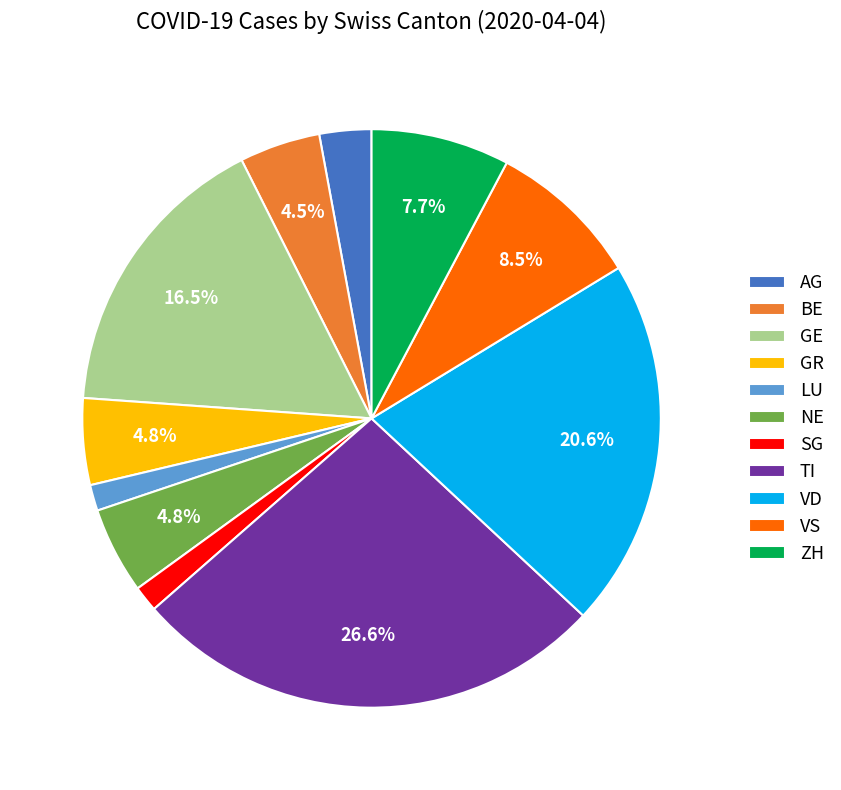

Do ZH and NE together represent more than half of the pie?

No